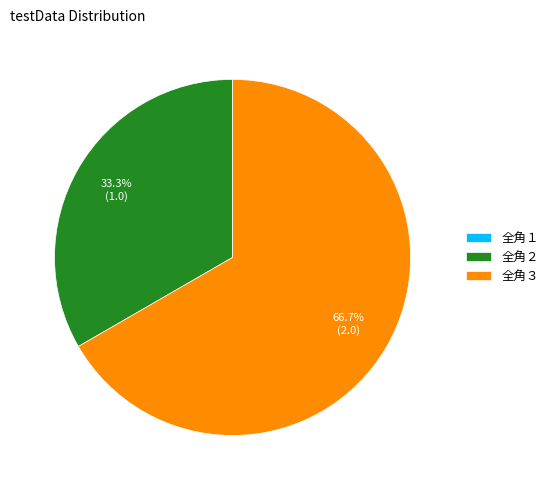

What portion of the pie excludes 全角２?

66.7%